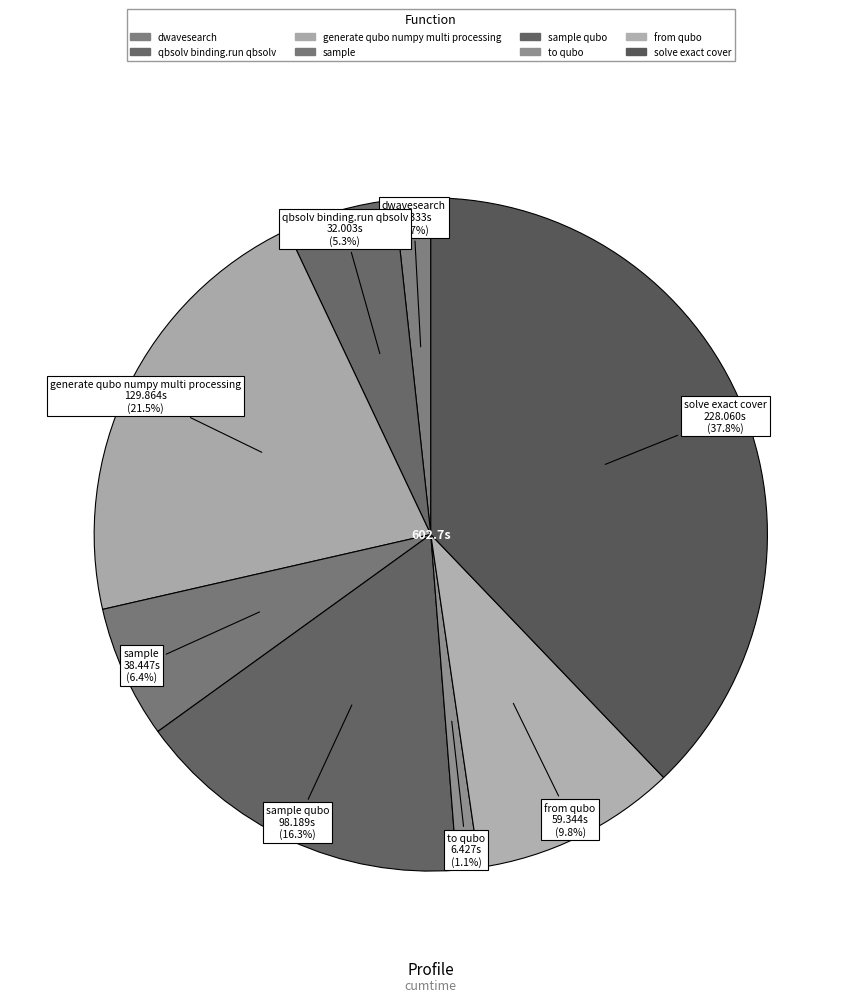

How many slices are in this pie chart?

8